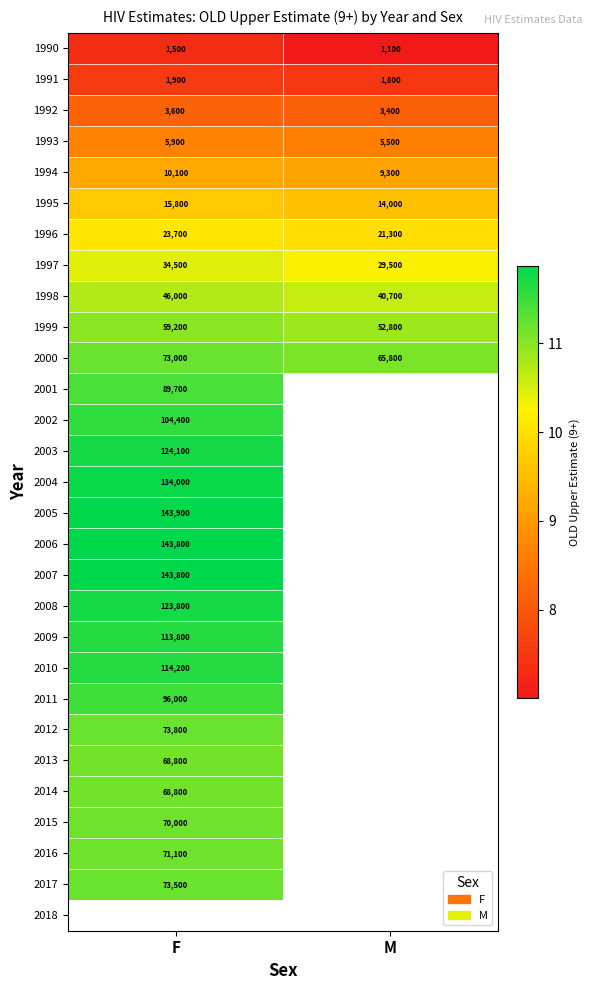

How many distinct data groups are displayed?

29